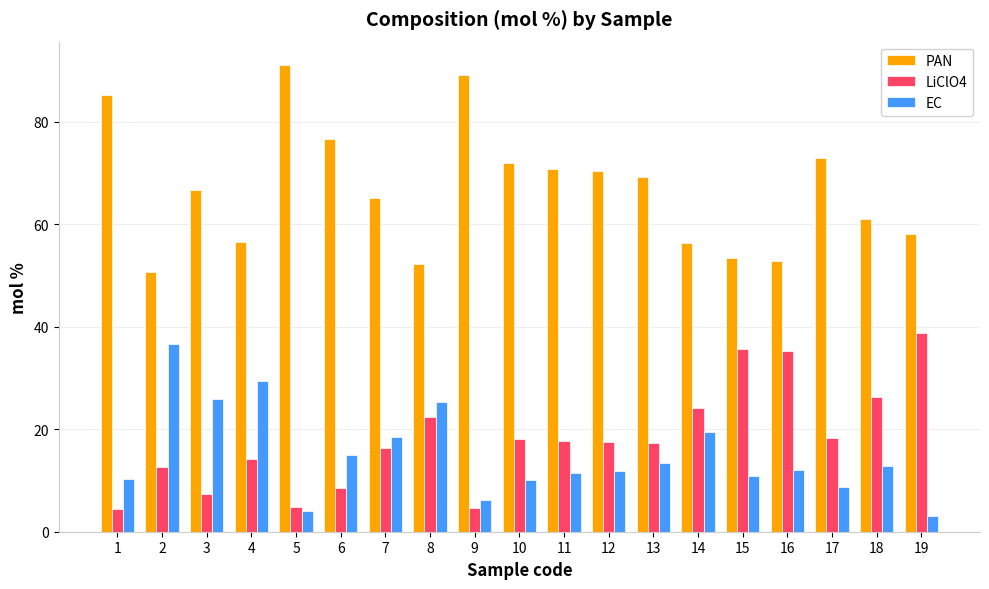

Which series has the largest total across all categories?

PAN